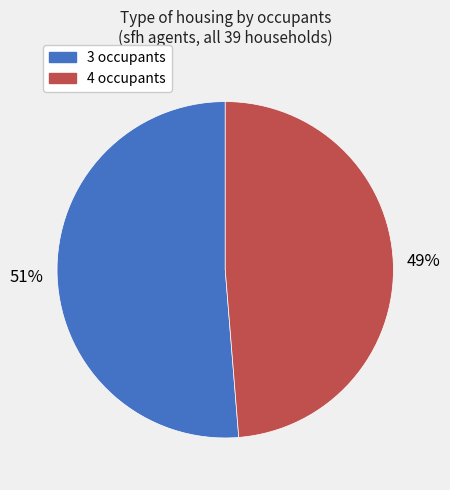

To the nearest percent, what is the average slice percentage?

50%